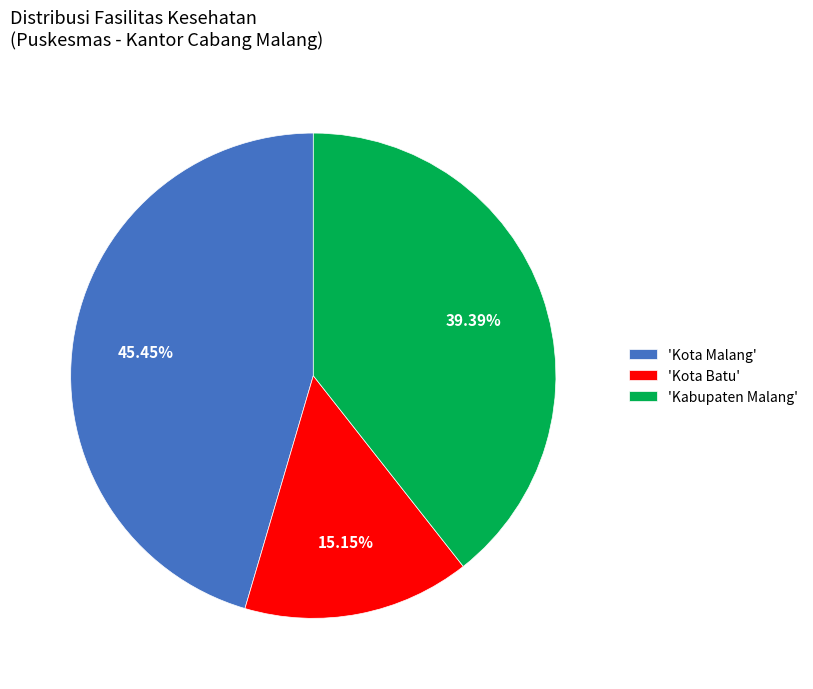

Between 'Kabupaten Malang' and 'Kota Batu', which is larger?

'Kabupaten Malang'